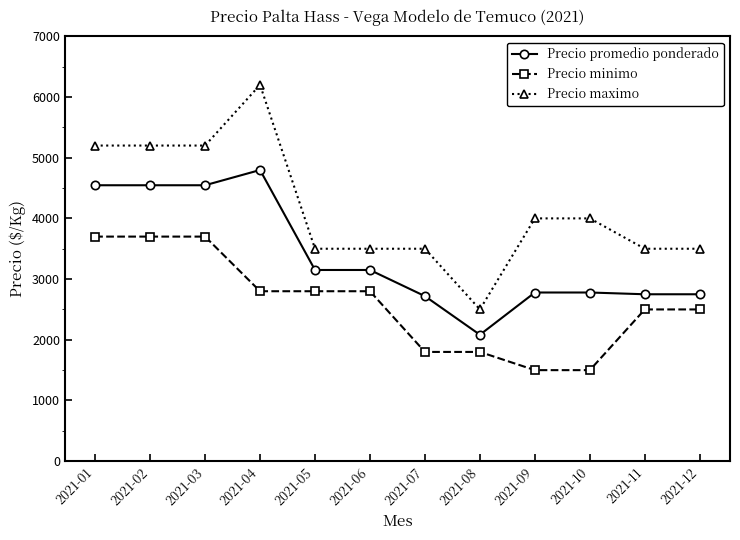

Count the Precio maximo values in the range 3500 to 5200.

10